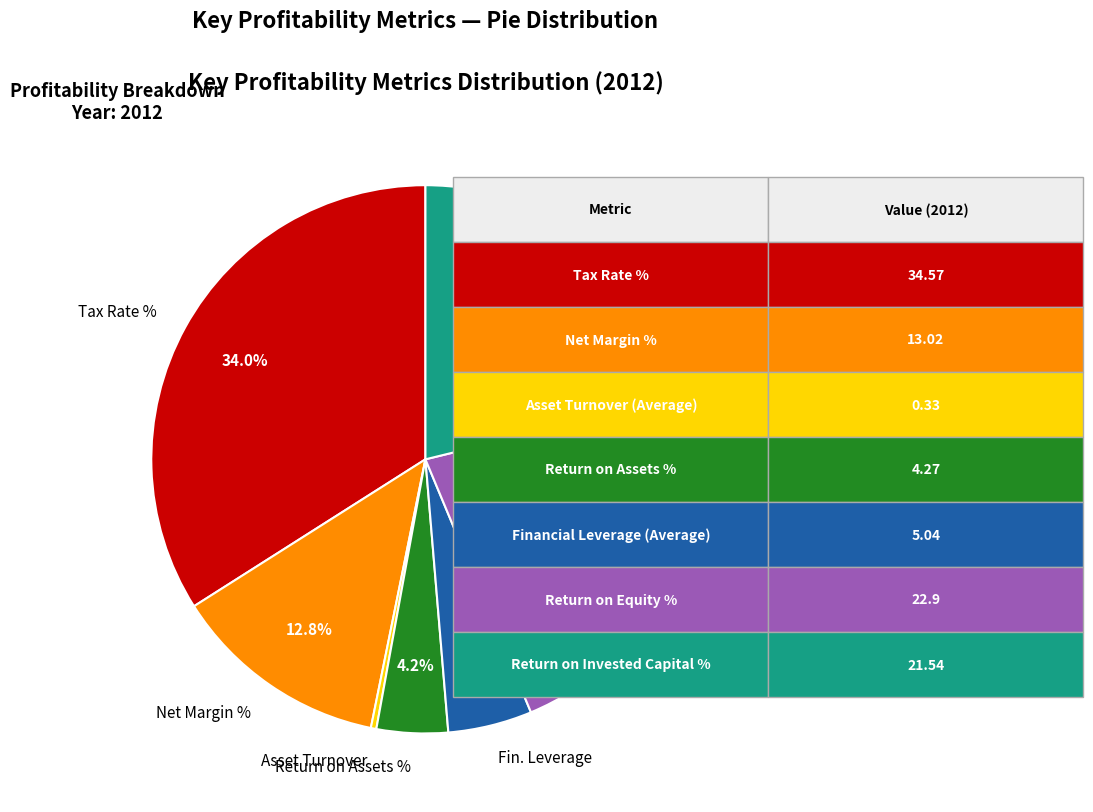

Is there any slice that represents more than half of the pie?

No